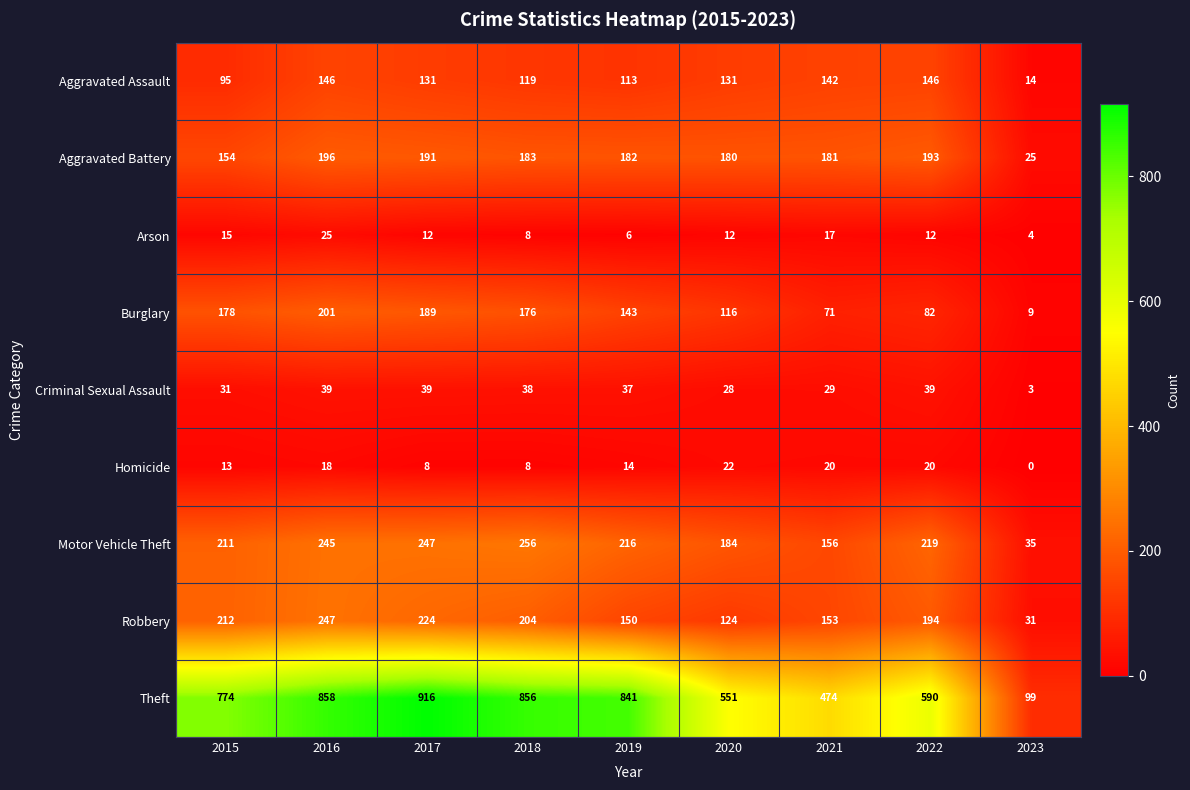

What is the spread (max minus min) of values at 2019?

835